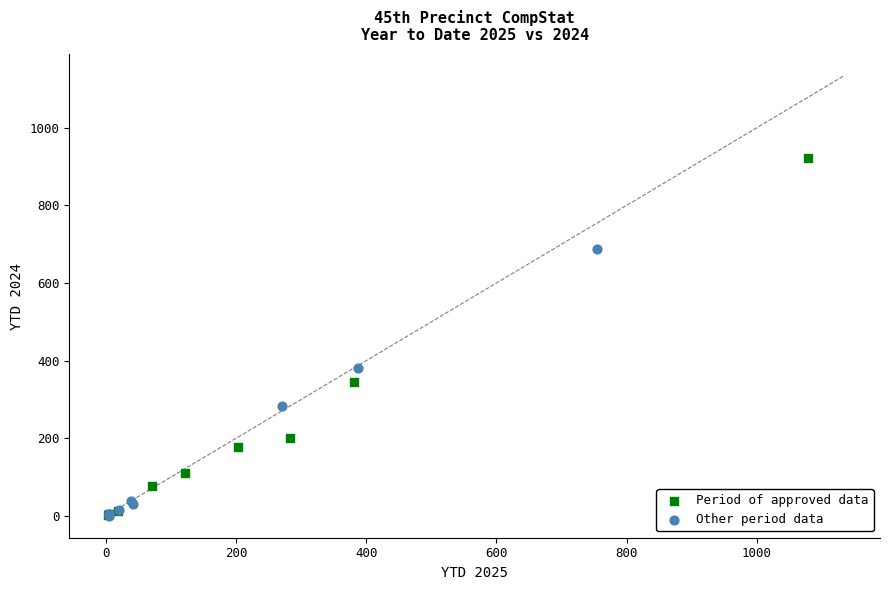

Which series reaches the maximum Y coordinate?

Period of approved data